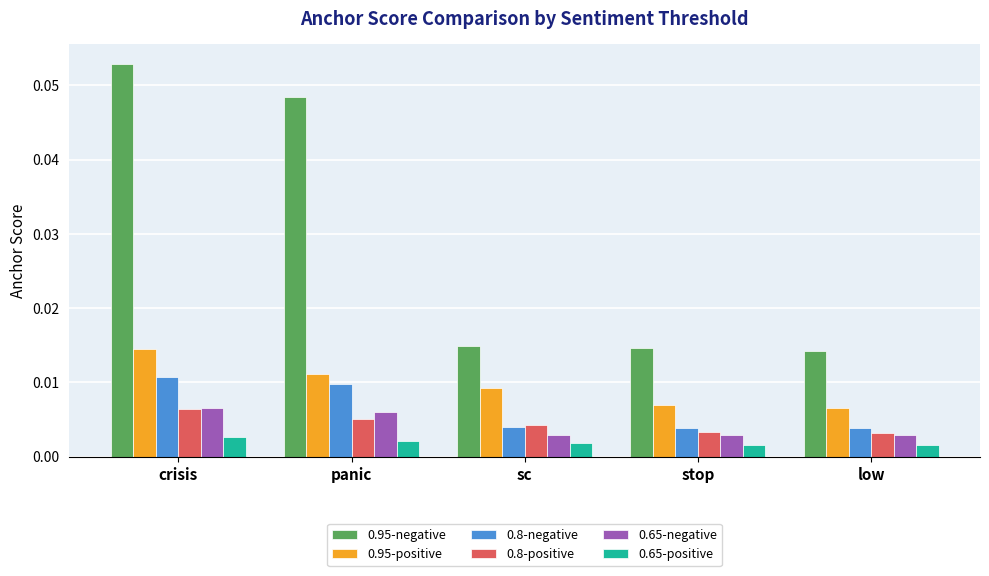

Which series has the widest spread of values?

0.95-negative